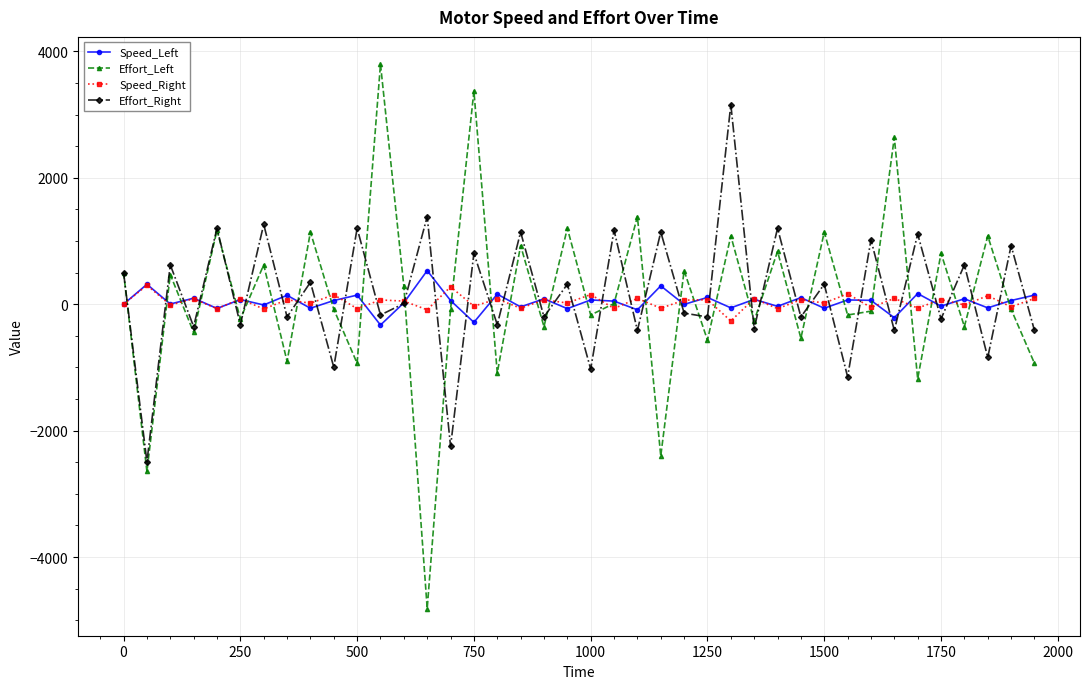

Which series ends up on top after the final intersection of Effort_Left and Speed_Right?

Speed_Right